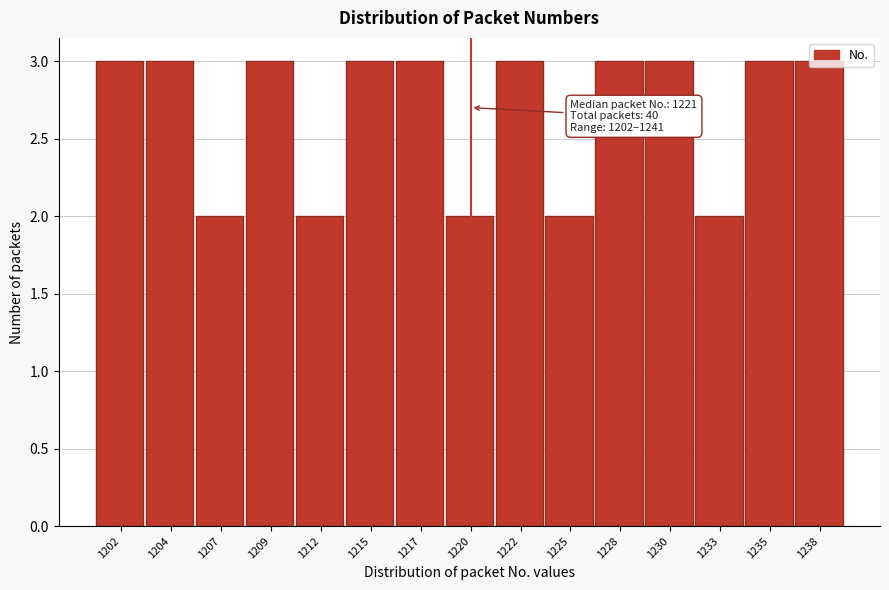

What is the value of the 12th bar from the left?

3